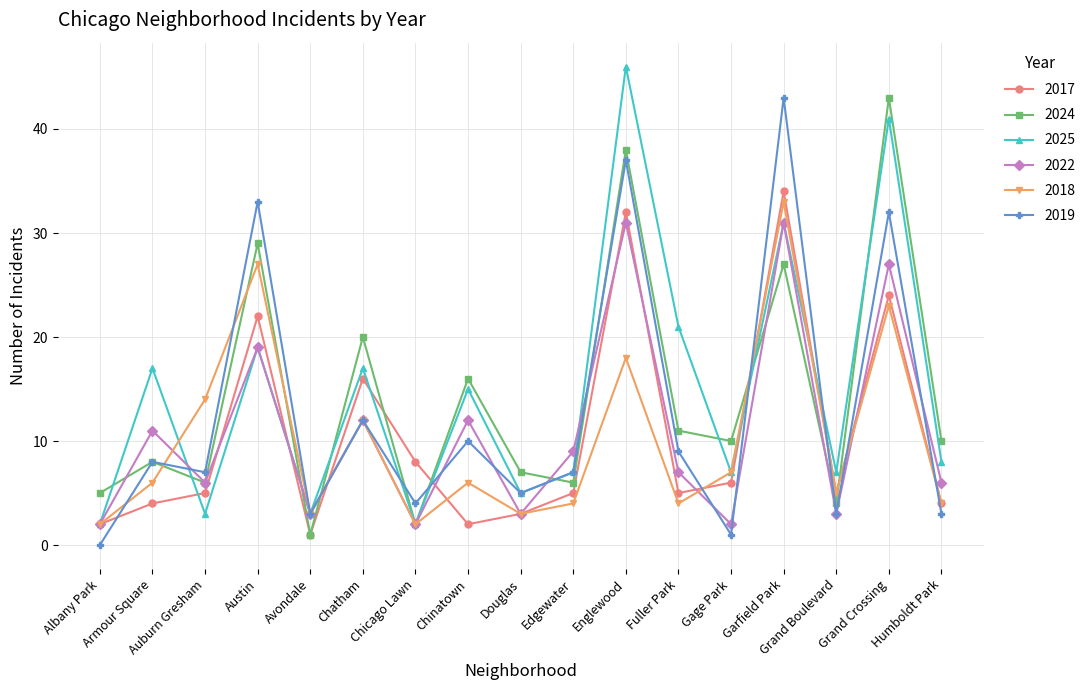

Does the chart have visible grid lines?

Yes